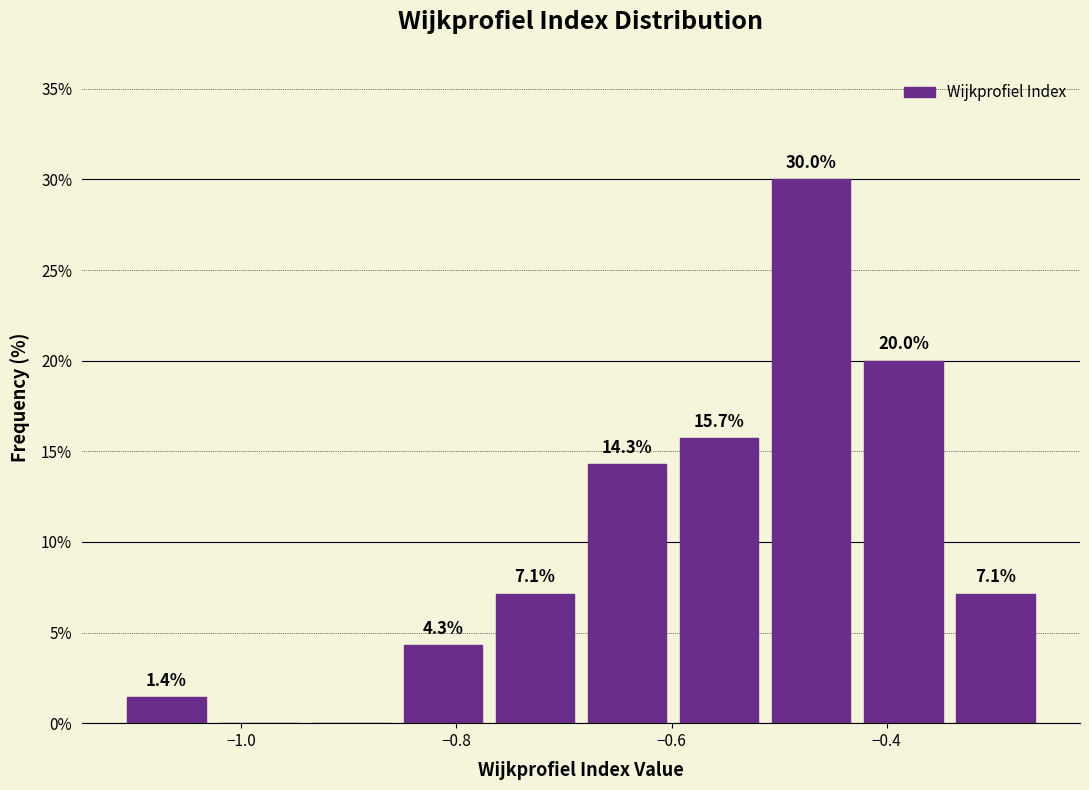

Which range on the x-axis has the tallest bar?

-0.52 to -0.42